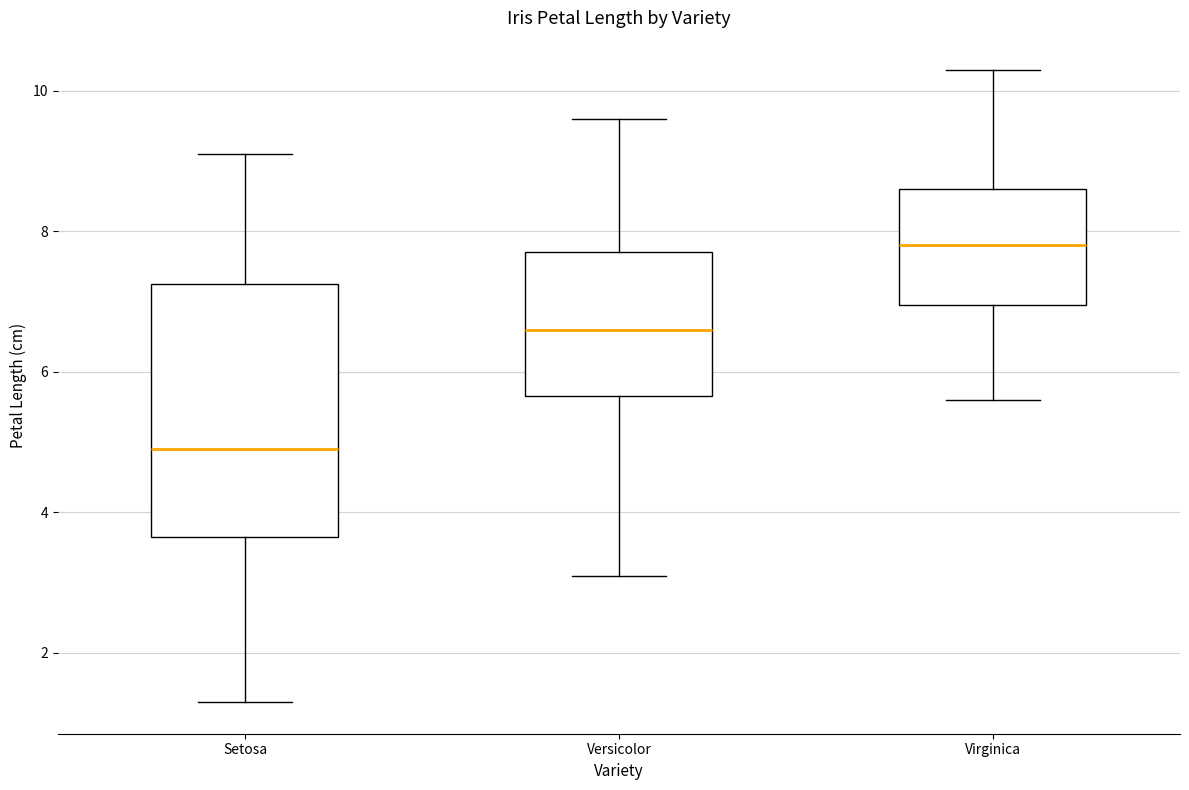

Reading left to right, transcribe this box plot: for each box, give where its median line is, the range the box spans, and where its two whiskers end, as read against the y-axis. The values are not printed on the chart, so give them approximately, as read against the axis.

Setosa: median 5.0, box 3.6 to 7.2, whiskers 1.4 to 9.2
Versicolor: median 6.6, box 5.6 to 7.8, whiskers 3.2 to 9.6
Virginica: median 7.8, box 7.0 to 8.6, whiskers 5.6 to 10.4